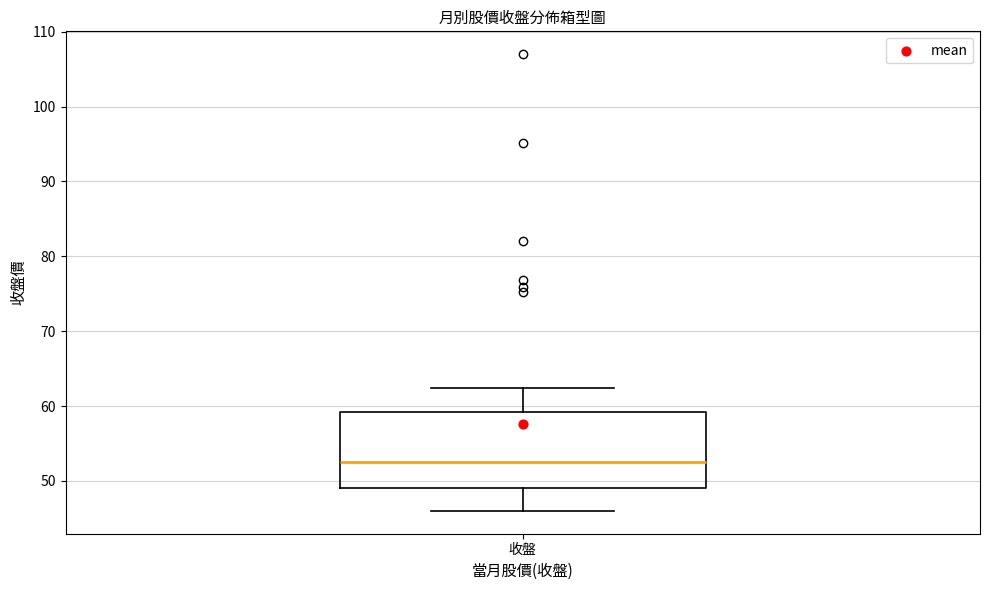

Transcribe this box plot: give where the median line is, the range the box spans, and where the two whiskers end, as read against the y-axis. The values are not printed on the chart, so give them approximately, as read against the axis.

median 53, box 49 to 59, whiskers 46 to 62